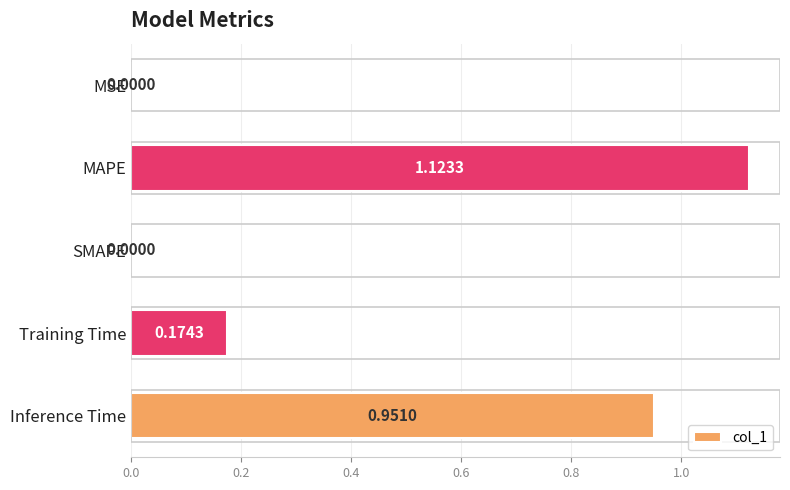

What is the sum of all values?

2.2